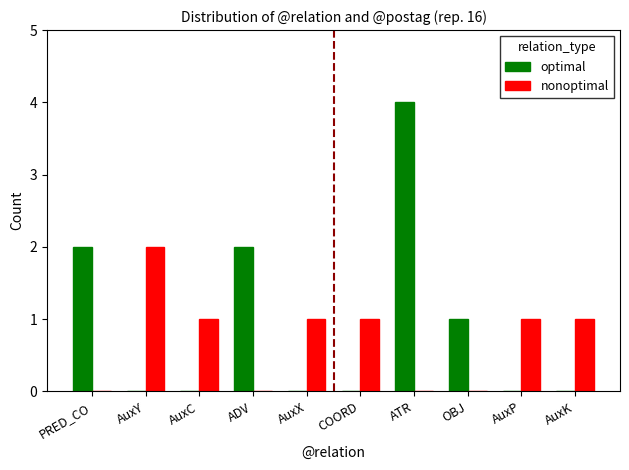

At which label does nonoptimal reach its peak?

AuxY